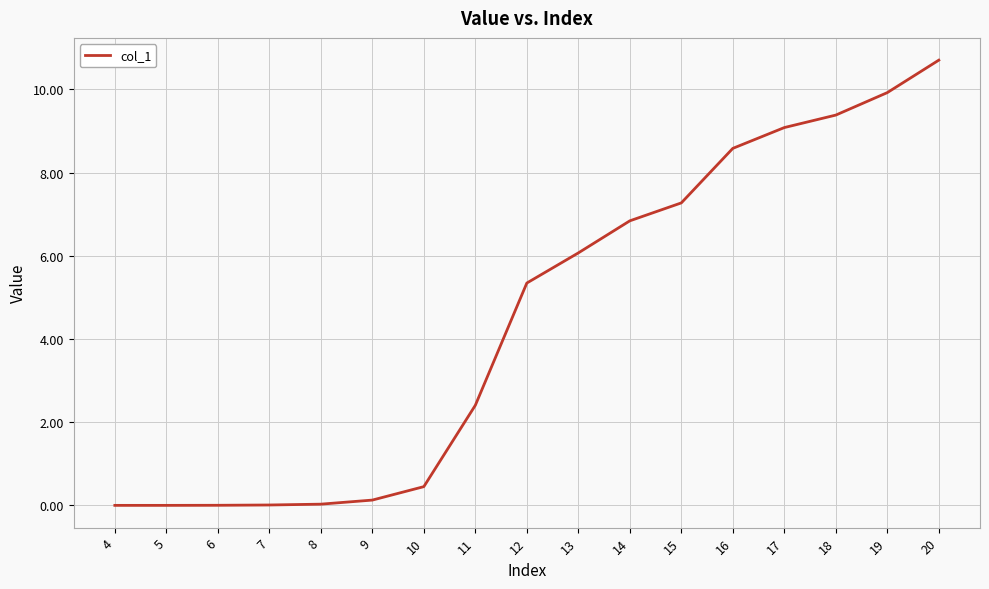

Read the value at 11.

2.4